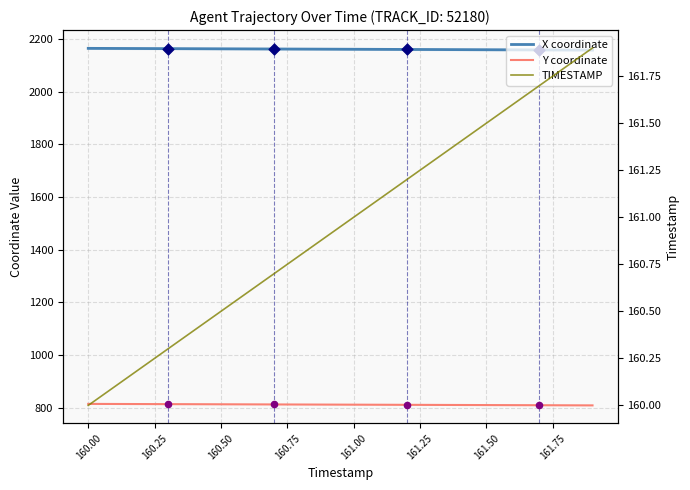

What are all the series names shown in the legend?

X coordinate, Y coordinate, TIMESTAMP